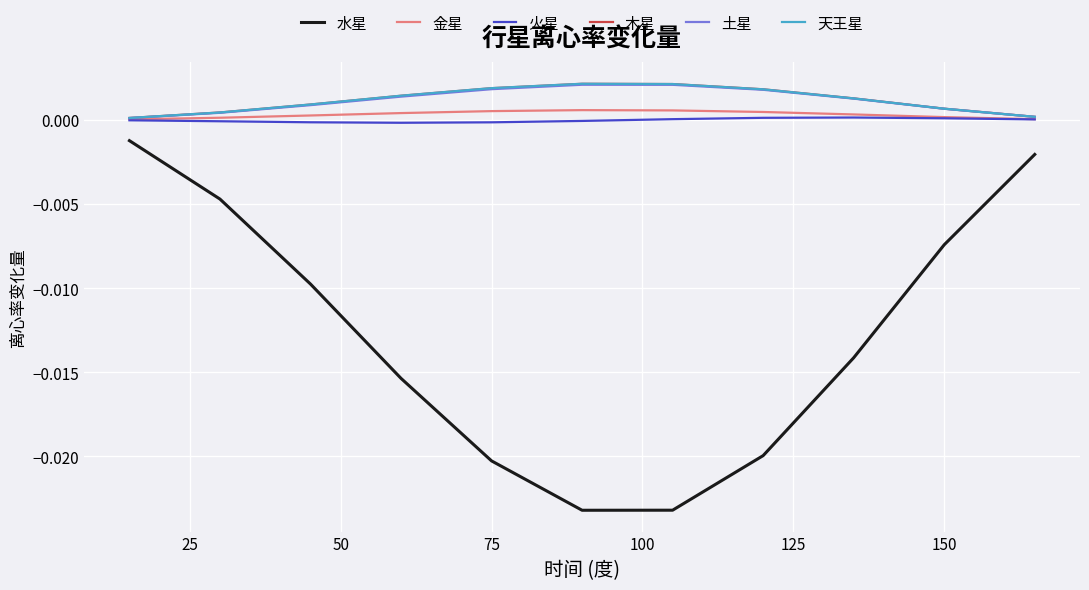

True or false: 水星 and 木星 intersect in this chart.

False